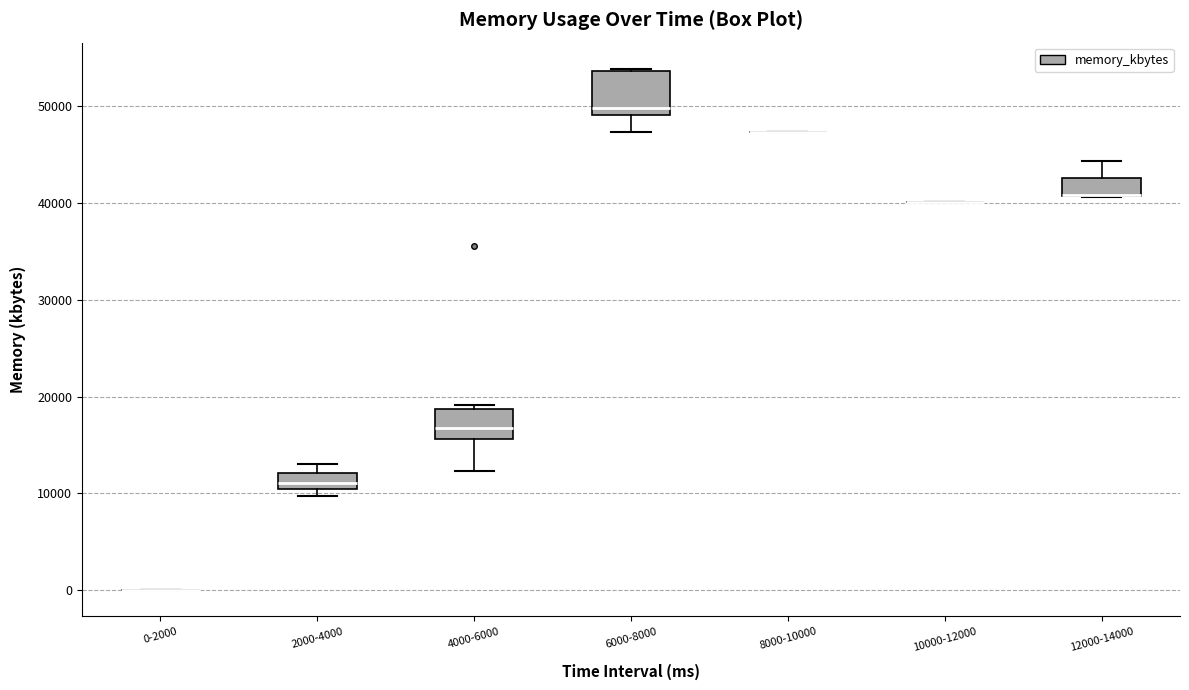

Reading left to right, read every box against the y-axis: the position of its median line, the range the box covers, and the ends of its whiskers. The values are not printed on the chart, so give them approximately, as read against the axis.

0-2000: box collapsed to a line at 0, whiskers 0 to 0
2000-4000: median 11000 (just above the box's lower edge), box 11000 to 12000, whiskers 10000 to 13000
4000-6000: median 17000, box 16000 to 19000, whiskers 12000 to 19000 (just above the box's upper edge)
6000-8000: median 50000, box 49000 to 54000, whiskers 47000 to 54000
8000-10000: box collapsed to a line at 47000, whiskers 47000 to 47000
10000-12000: box collapsed to a line at 40000, whiskers 40000 to 40000
12000-14000: median 41000 (drawn on the box's lower edge), box 41000 to 43000, whiskers 41000 to 44000